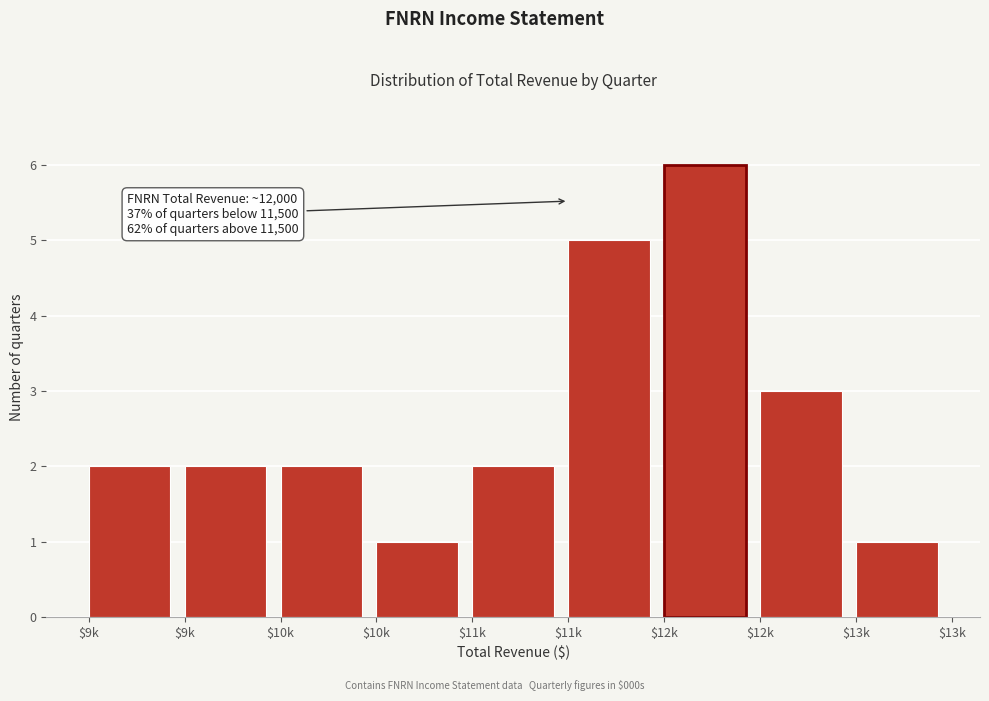

How many bars are there in total?

9